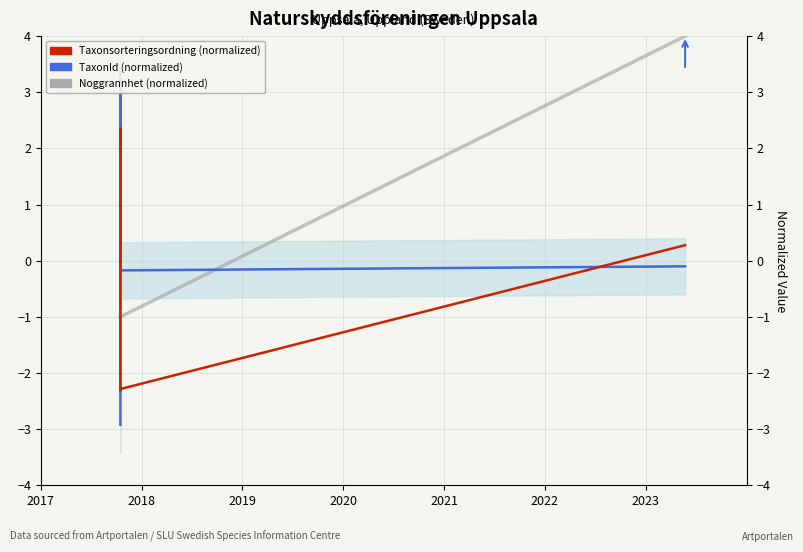

How many values in the Noggrannhet (normalized) series exceed -1?

1